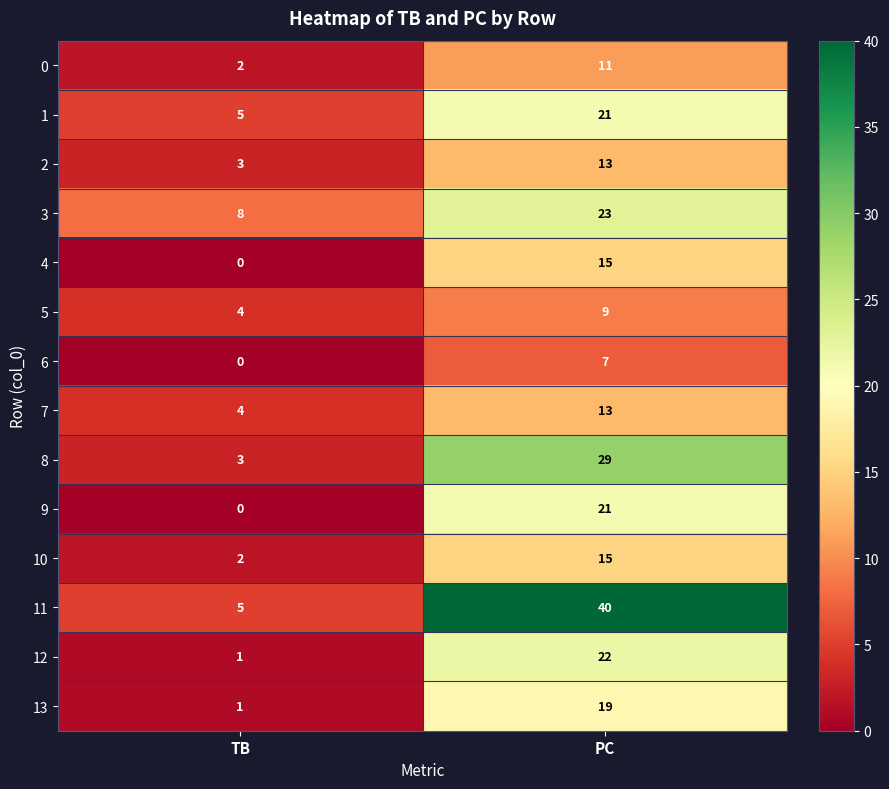

Reading left to right, what are all the values shown in this chart?

0: TB=2	PC=11
1: TB=5	PC=21
2: TB=3	PC=13
3: TB=8	PC=23
4: TB=0	PC=15
5: TB=4	PC=9
6: TB=0	PC=7
7: TB=4	PC=13
8: TB=3	PC=29
9: TB=0	PC=21
10: TB=2	PC=15
11: TB=5	PC=40
12: TB=1	PC=22
13: TB=1	PC=19